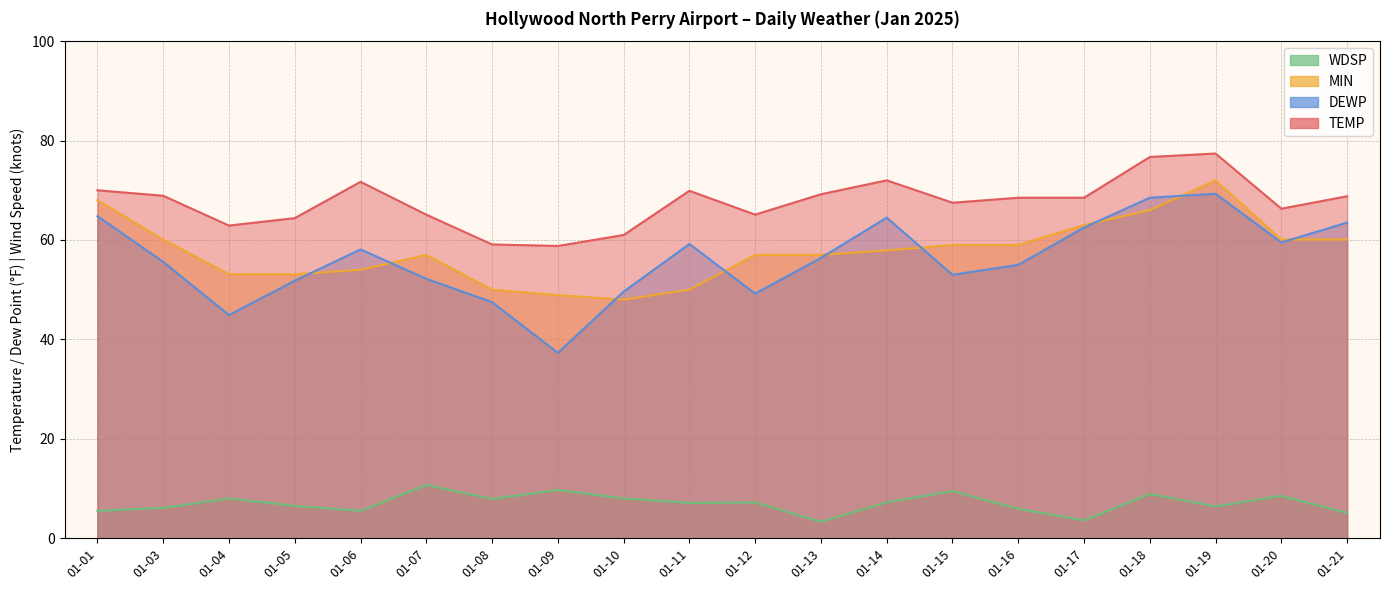

What is the maximum value for MIN?

72.0